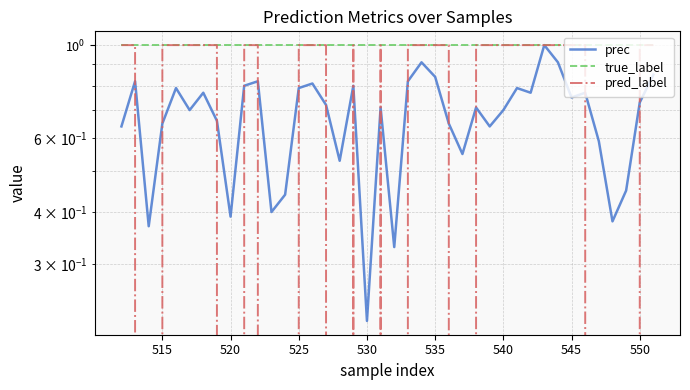

Count the pred_label values in the range 0 to 1.

40